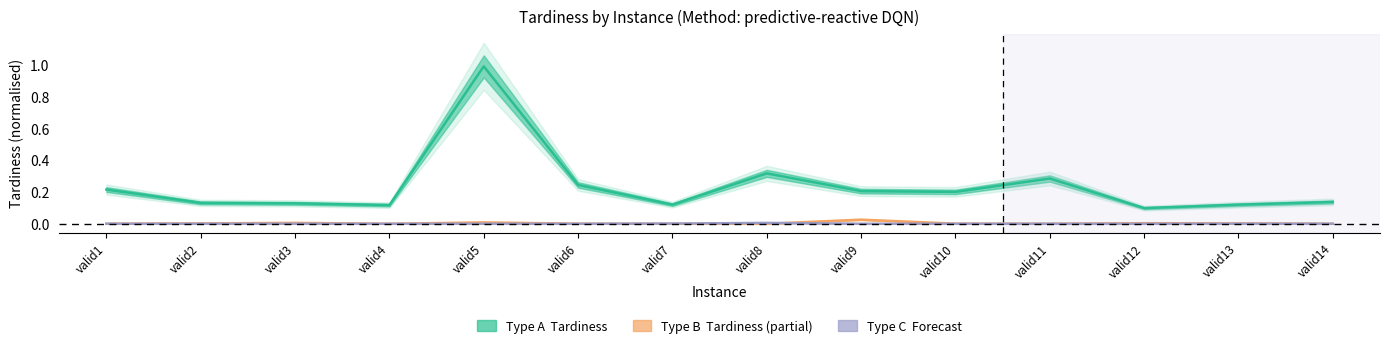

Count the number of data series in this chart.

3